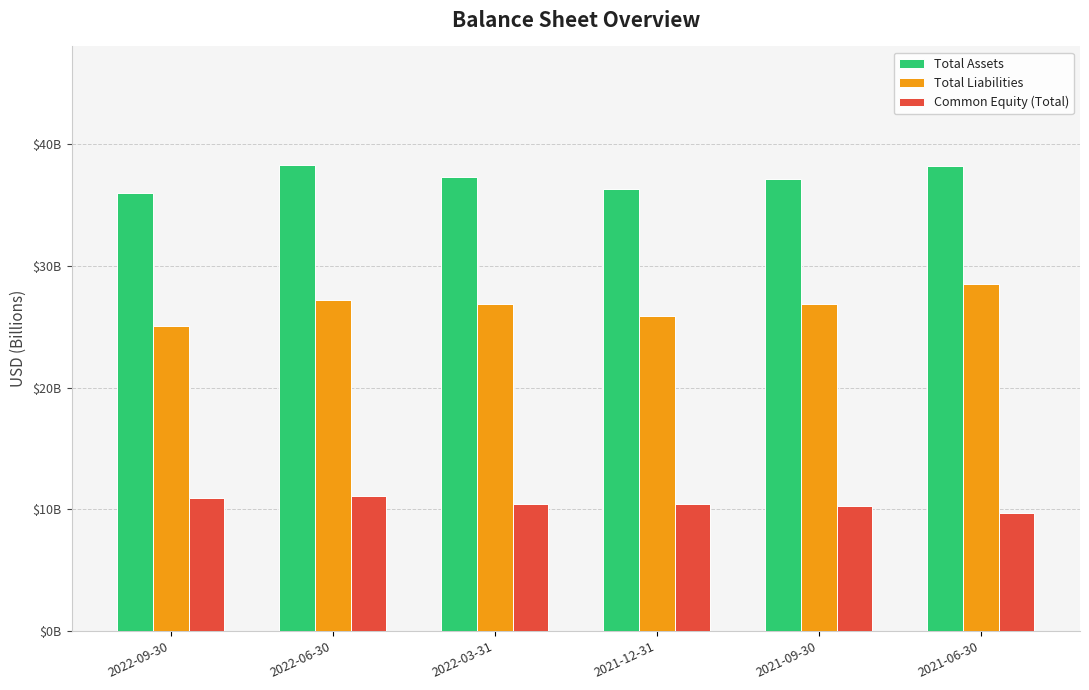

Reading right to left, extract all data points from this chart.

Total Assets: 38.2	37.1	36.3	37.3	38.3	35.9
Total Liabilities: 28.5	26.9	25.9	26.8	27.2	25.0
Common Equity (Total): 9.7	10.2	10.4	10.4	11.1	10.9